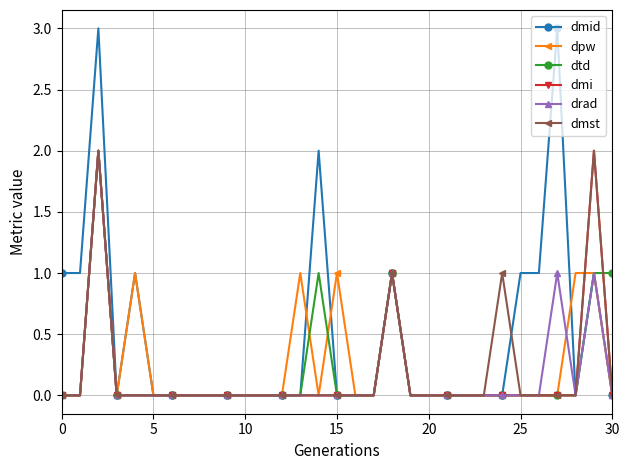

What is the value of the dmid point at the 27th from the left?

1